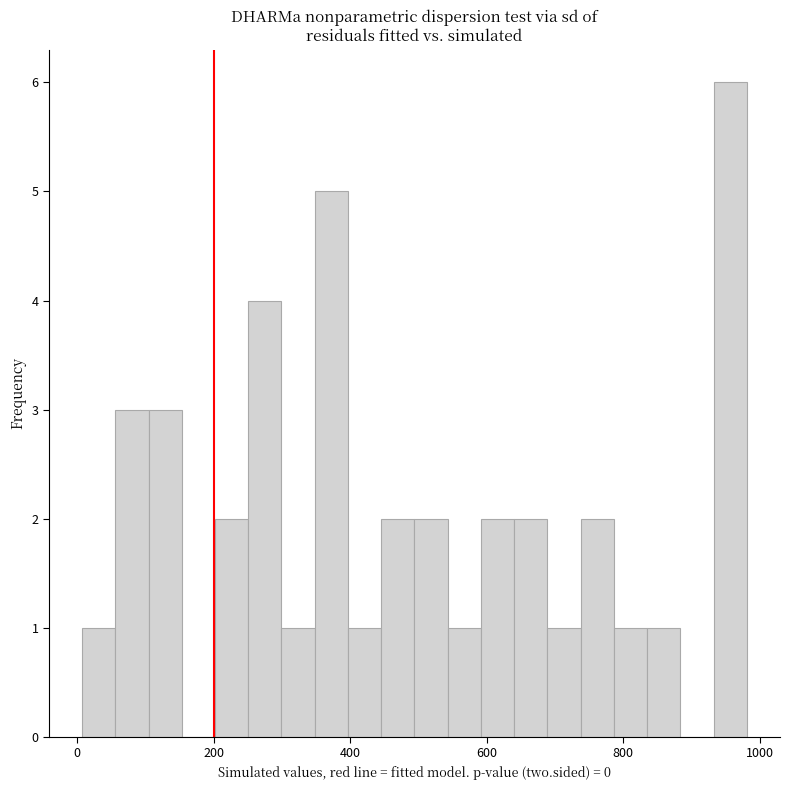

Around what value on the x-axis is the tallest bar? Give the approximate position of its centre, as read against the axis.

960